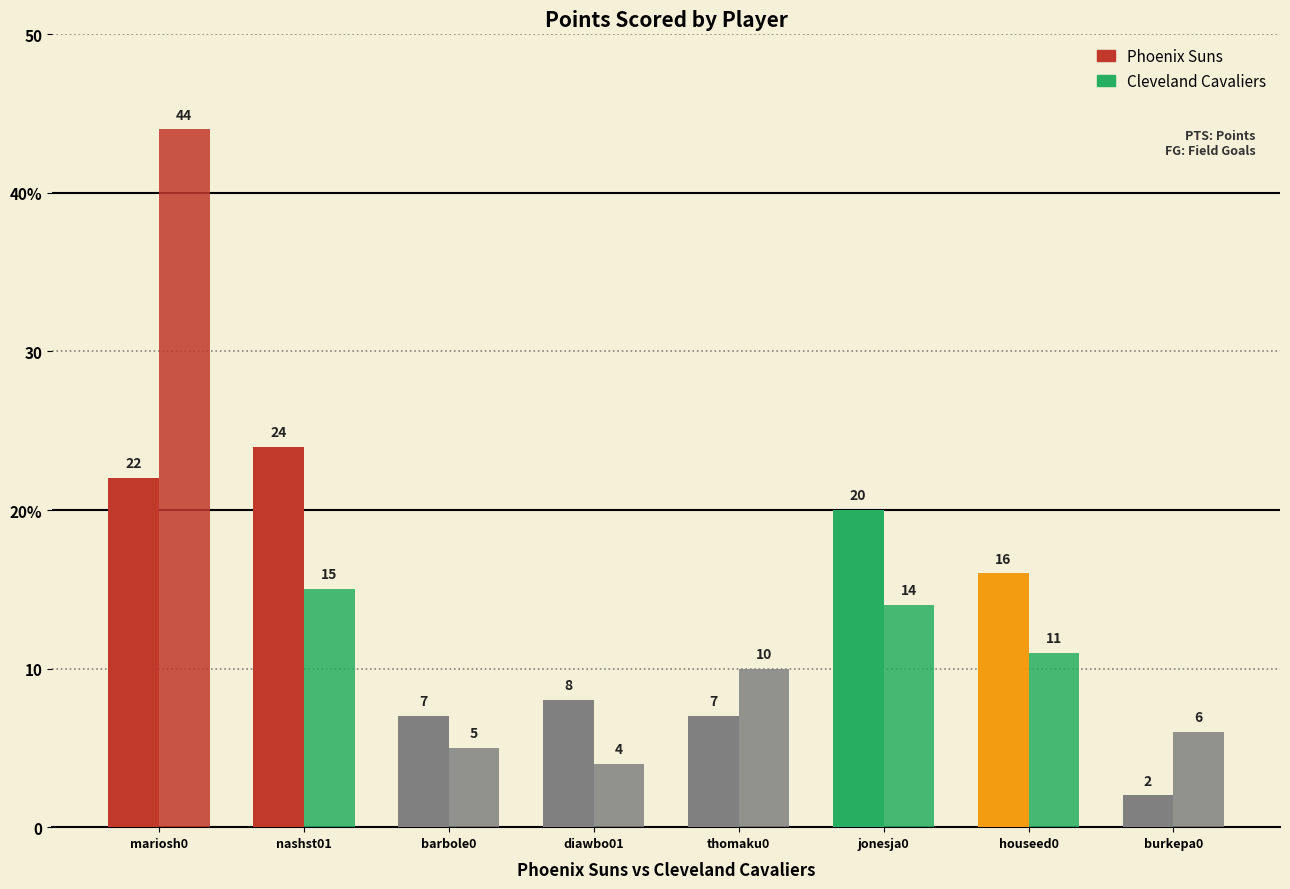

What is the maximum value shown in the chart?

44